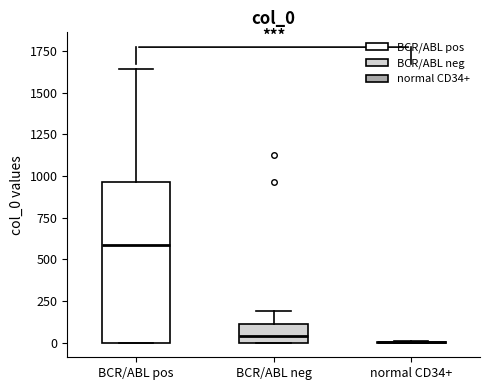

Reading left to right, transcribe this box plot: for each box, give where its median line is, the range the box spans, and where its two whiskers end, as read against the y-axis. The values are not printed on the chart, so give them approximately, as read against the axis.

BCR/ABL pos: median 600, box 0 to 950, whiskers 0 to 1650
BCR/ABL neg: median 50, box 0 to 100, whiskers 0 to 200
normal CD34+: box collapsed to a line at 0, whiskers 0 to 0